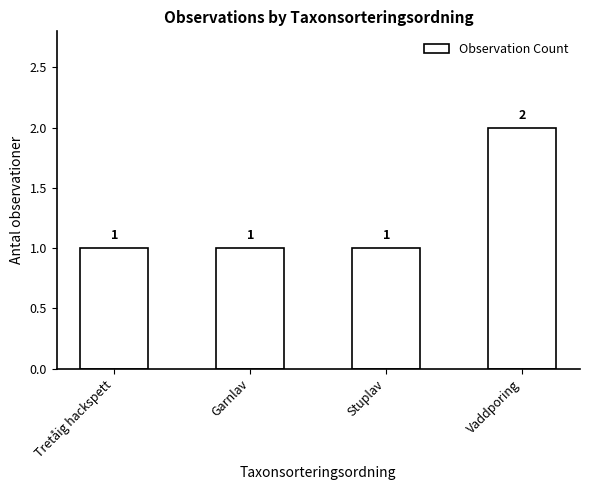

Between Garnlav and Vaddporing, which is larger?

Vaddporing